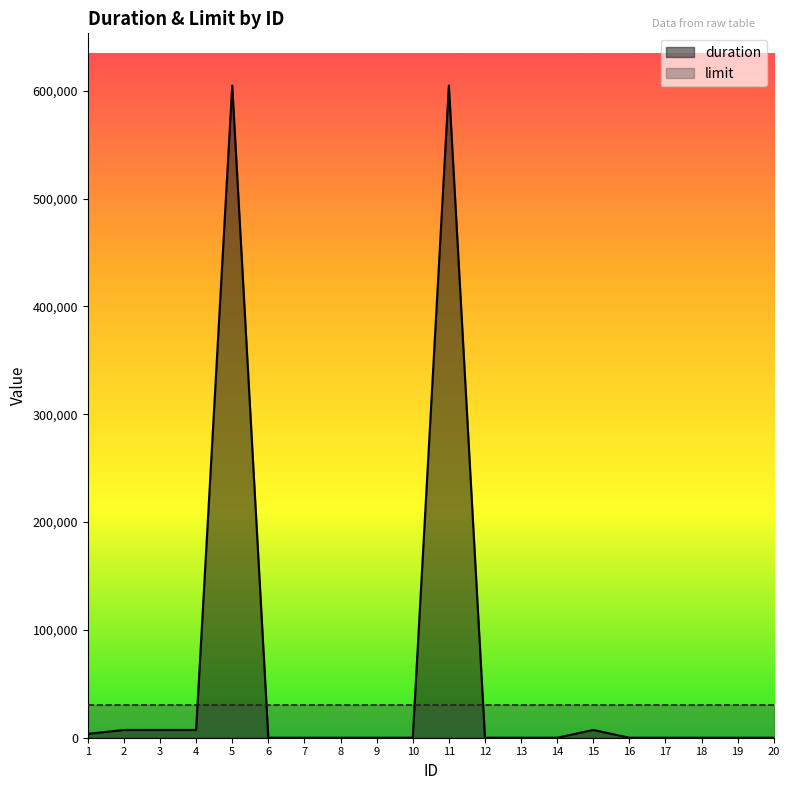

At which category does the data reach its first local peak?

5